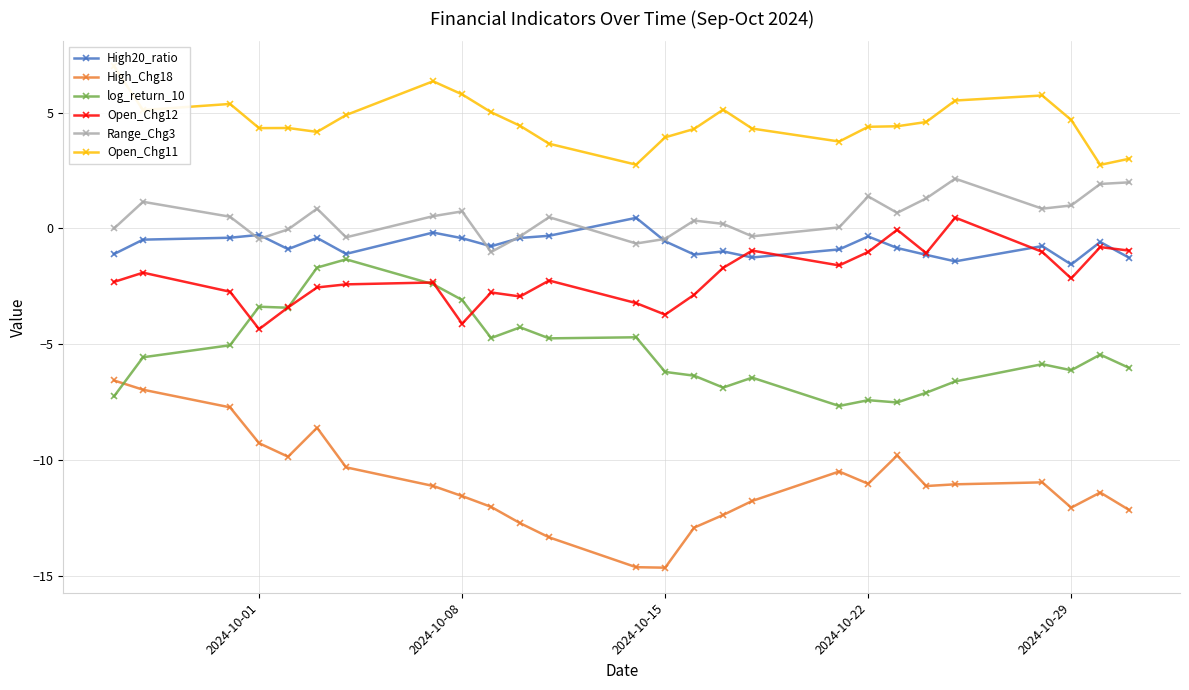

The value of Range_Chg3 at 2024-10-22 is -0.8. True or false?

False